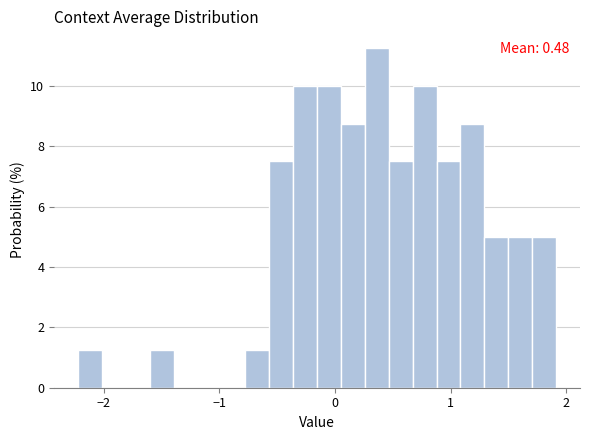

Read against the x-axis, roughly where is the centre of the tallest bar?

0.4